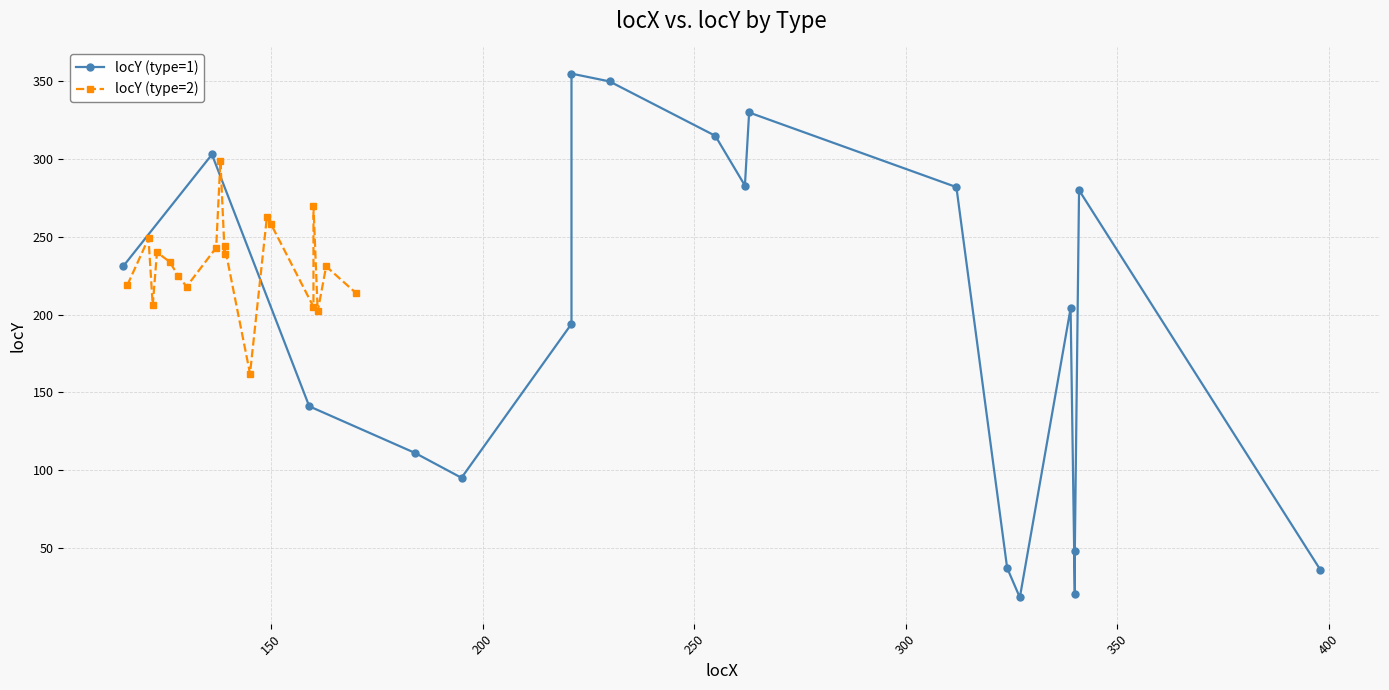

The locY (type=1) series shows 467 at 8. True or false?

False